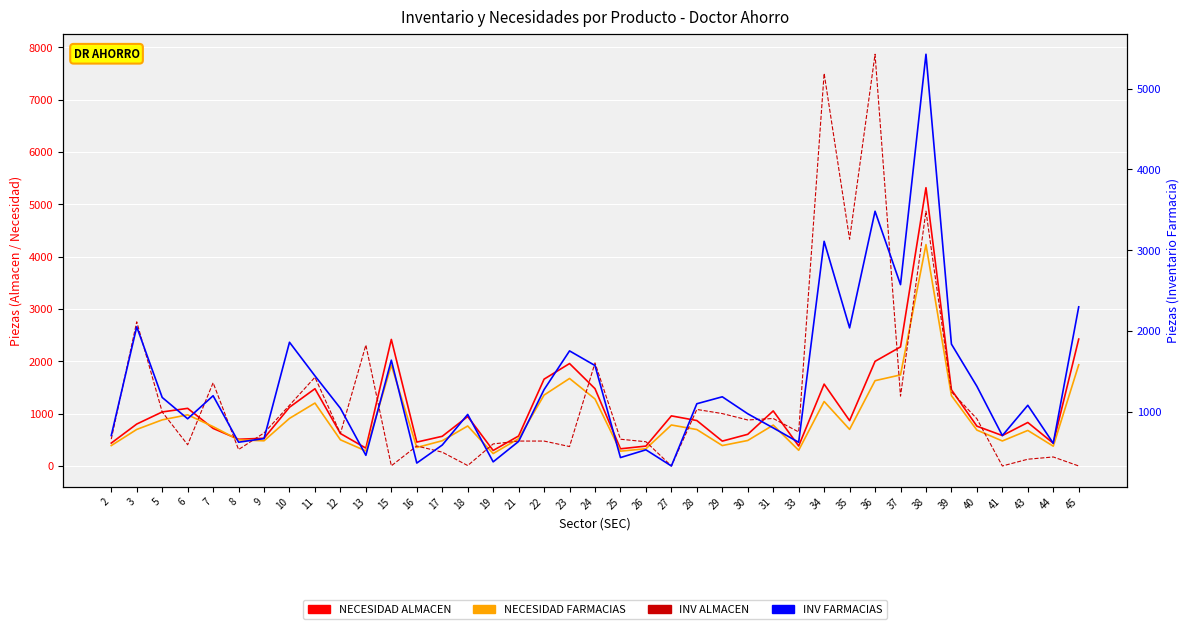

Reading left to right, transcribe all the data shown in this chart.

NECESIDAD ALMACEN: 2=437	3=801	5=1032	6=1101	7=718	8=510	9=530	10=1122	11=1476	12=620	13=341	15=2418	16=456	17=567	18=945	19=296	21=573	22=1659	23=1957	24=1477	25=328	26=380	27=957	28=868	29=475	30=605	31=1052	33=382	34=1564	35=867	36=1999	37=2275	38=5317	39=1456	40=761	41=581	43=831	44=434	45=2425
NECESIDAD FARMACIAS: 2=390	3=698	5=881	6=977	7=752	8=498	9=481	10=909	11=1202	12=500	13=287	15=1926	16=353	17=482	18=764	19=237	21=522	22=1355	23=1672	24=1280	25=283	26=329	27=783	28=696	29=390	30=487	31=781	33=300	34=1232	35=699	36=1630	37=1740	38=4230	39=1344	40=686	41=478	43=679	44=378	45=1933
INV ALMACEN: 2=513	3=2754	5=1032	6=405	7=1590	8=314	9=631	10=1160	11=1695	12=620	13=2310	15=3	16=382	17=264	18=8	19=421	21=476	22=476	23=371	24=1969	25=511	26=463	27=0	28=1080	29=1001	30=879	31=907	33=650	34=7501	35=4333	36=7867	37=1335	38=4869	39=1417	40=902	41=0	43=129	44=172	45=0
INV FARMACIAS: 2=707	3=2052	5=1178	6=914	7=1199	8=624	9=669	10=1861	11=1445	12=1044	13=462	15=1639	16=366	17=589	18=968	19=381	21=634	22=1275	23=1754	24=1573	25=434	26=530	27=330	28=1100	29=1186	30=976	31=801	33=623	34=3110	35=2039	36=3482	37=2574	38=5425	39=1838	40=1316	41=706	43=1081	44=611	45=2299